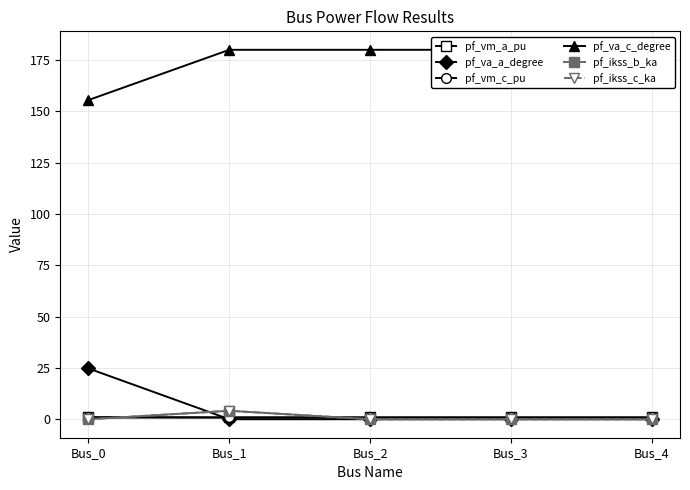

Does the chart have visible grid lines?

Yes